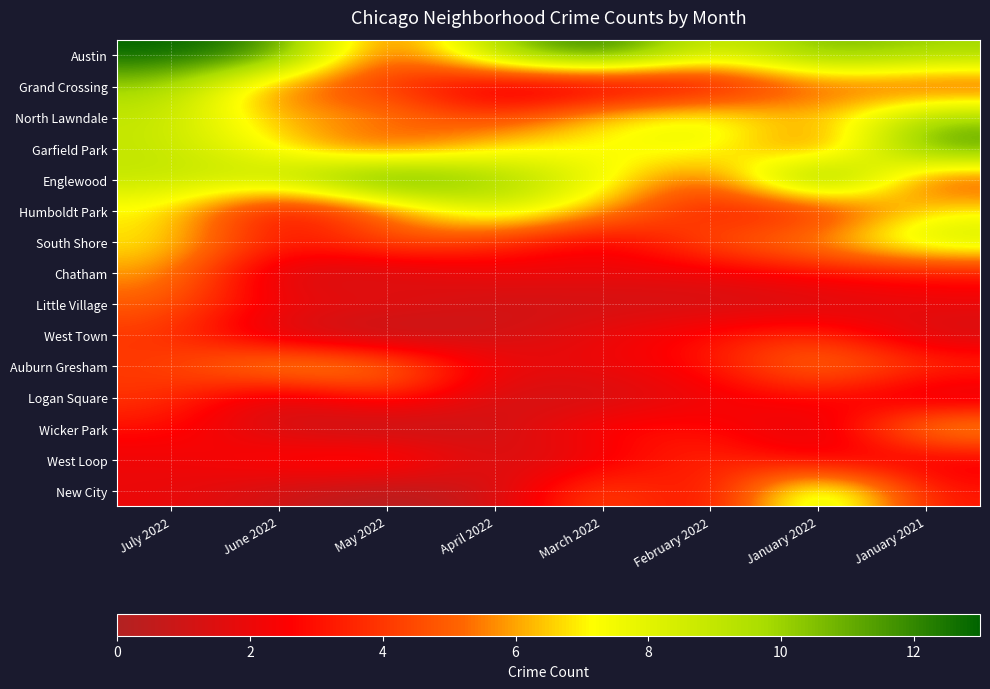

Reading right to left, extract all data points from this chart.

Austin: January 2021=10	January 2022=11	February 2022=8	March 2022=13	April 2022=10	May 2022=4	June 2022=12	July 2022=13
Grand Crossing: January 2021=4	January 2022=5	February 2022=2	March 2022=1	April 2022=1	May 2022=4	June 2022=5	July 2022=10
North Lawndale: January 2021=10	January 2022=6	February 2022=8	March 2022=7	April 2022=4	May 2022=6	June 2022=6	July 2022=9
Garfield Park: January 2021=12	January 2022=4	February 2022=8	March 2022=7	April 2022=7	May 2022=4	June 2022=7	July 2022=9
Englewood: January 2021=4	January 2022=13	February 2022=4	March 2022=8	April 2022=10	May 2022=13	June 2022=9	July 2022=9
Humboldt Park: January 2021=7	January 2022=3	February 2022=3	March 2022=6	April 2022=9	May 2022=5	June 2022=2	July 2022=7
South Shore: January 2021=9	January 2022=6	February 2022=5	March 2022=2	April 2022=4	May 2022=5	June 2022=3	July 2022=7
Chatham: January 2021=3	January 2022=3	February 2022=2	March 2022=2	April 2022=2	May 2022=1	June 2022=1	July 2022=6
Little Village: January 2021=2	January 2022=1	February 2022=1	March 2022=1	April 2022=1	May 2022=2	June 2022=2	July 2022=5
West Town: January 2021=1	January 2022=4	February 2022=3	March 2022=2	April 2022=1	May 2022=0	June 2022=1	July 2022=4
Auburn Gresham: January 2021=4	January 2022=6	February 2022=3	March 2022=2	April 2022=2	May 2022=6	June 2022=7	July 2022=4
Logan Square: January 2021=1	January 2022=3	February 2022=2	March 2022=1	April 2022=1	May 2022=4	June 2022=1	July 2022=4
Wicker Park: January 2021=7	January 2022=1	February 2022=3	March 2022=3	April 2022=1	May 2022=0	June 2022=1	July 2022=3
West Loop: January 2021=2	January 2022=2	February 2022=4	March 2022=2	April 2022=1	May 2022=4	June 2022=3	July 2022=2
New City: January 2021=3	January 2022=10	February 2022=2	March 2022=5	April 2022=1	May 2022=0	June 2022=1	July 2022=2